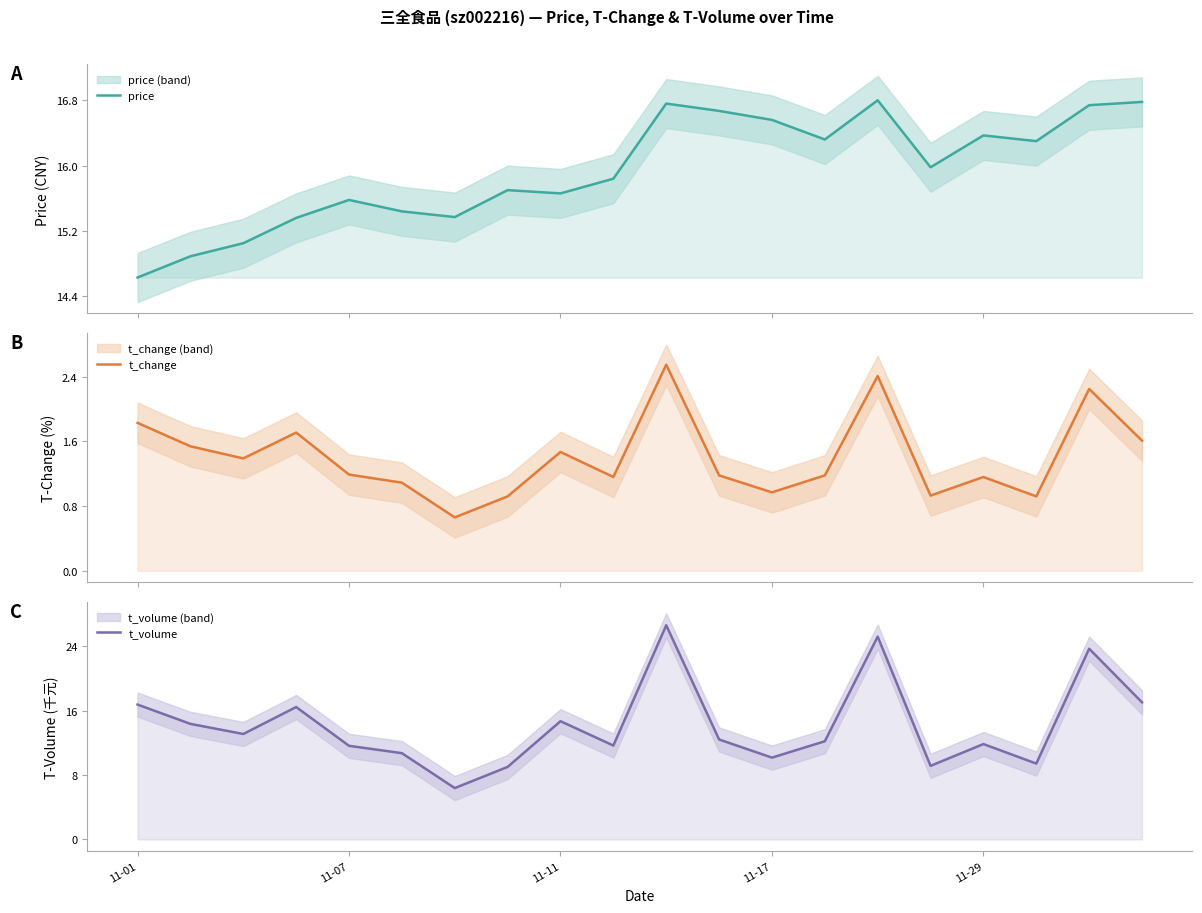

What are all the series names shown in the legend?

price, t_change, t_volume